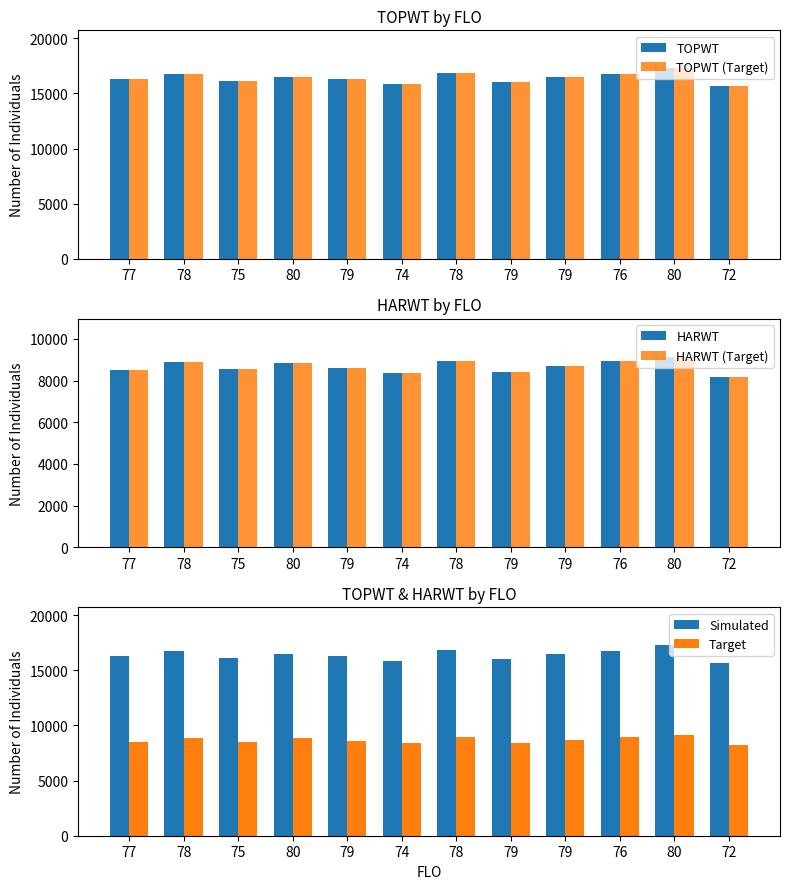

What is the lowest value of the Target series?

8189